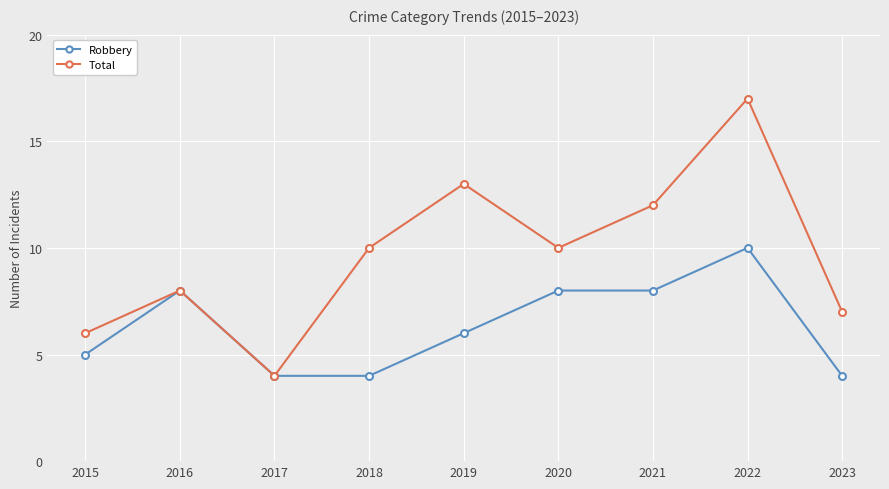

Rank the series by their average value, from lowest to highest.

Robbery, Total